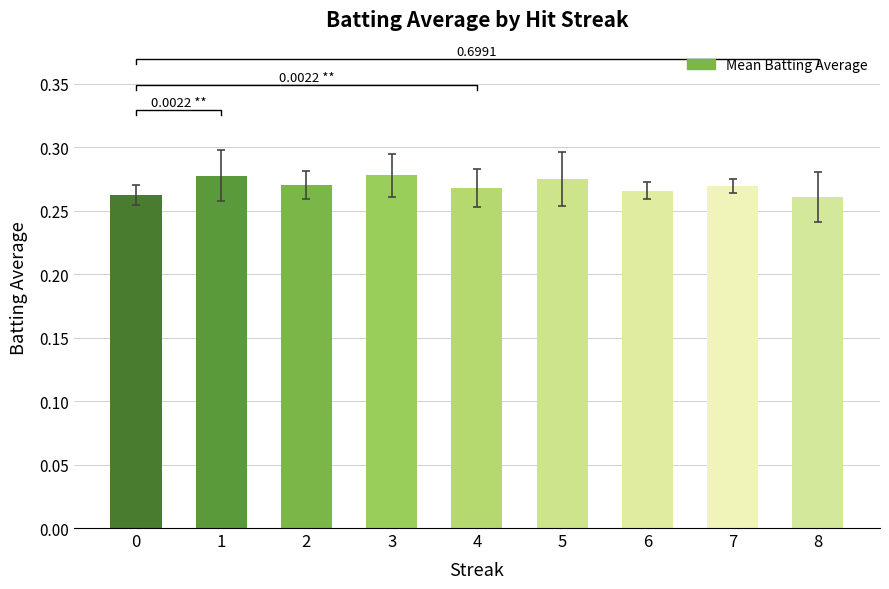

Reading left to right, what are all the values shown in this chart?

0=0.3	1=0.3	2=0.3	3=0.3	4=0.3	5=0.3	6=0.3	7=0.3	8=0.3